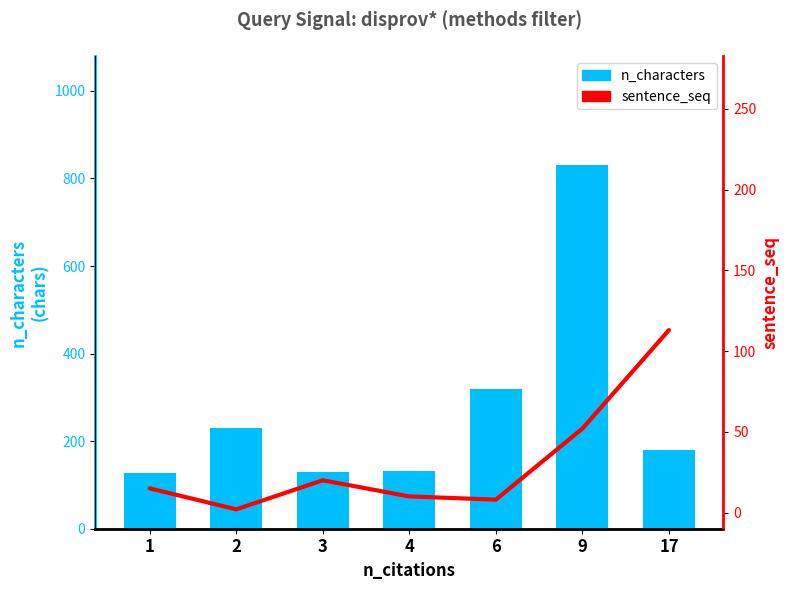

What value does the sentence_seq series have at 6?

8